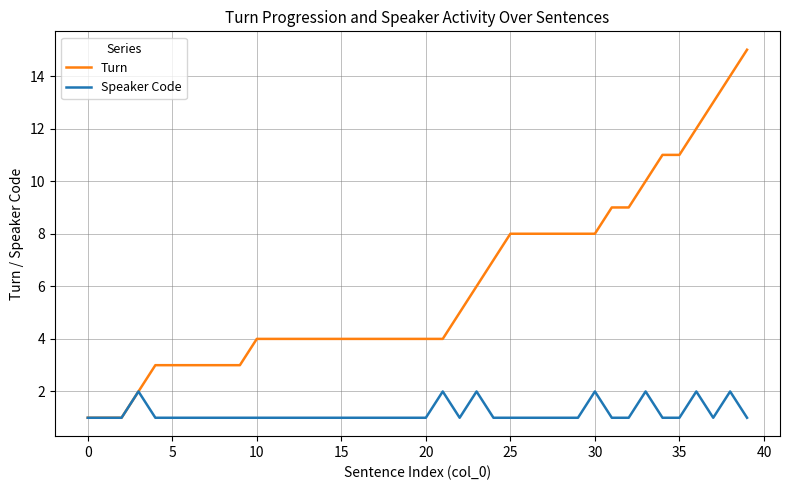

List the series in order of their overall mean, lowest first.

Speaker Code, Turn